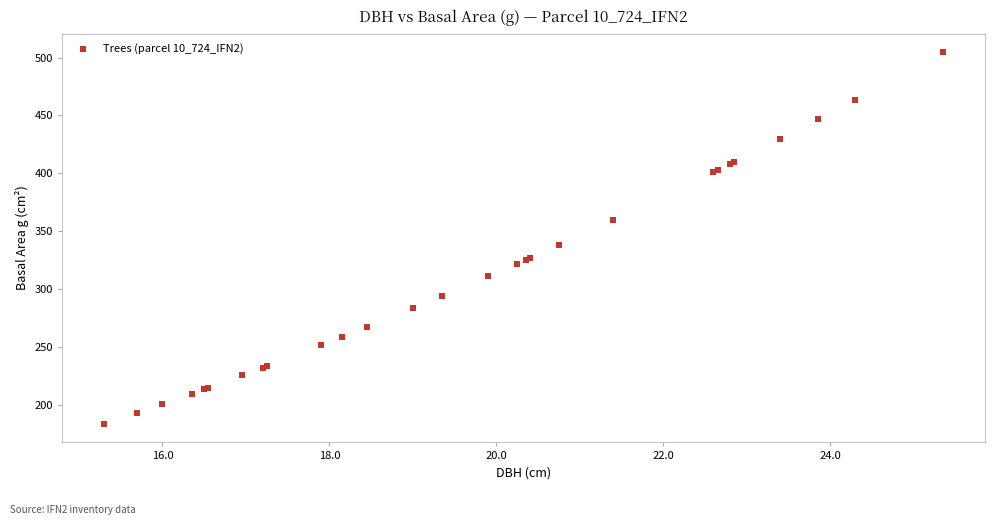

What Y value in the scatter plot is closest to 344?

338.2